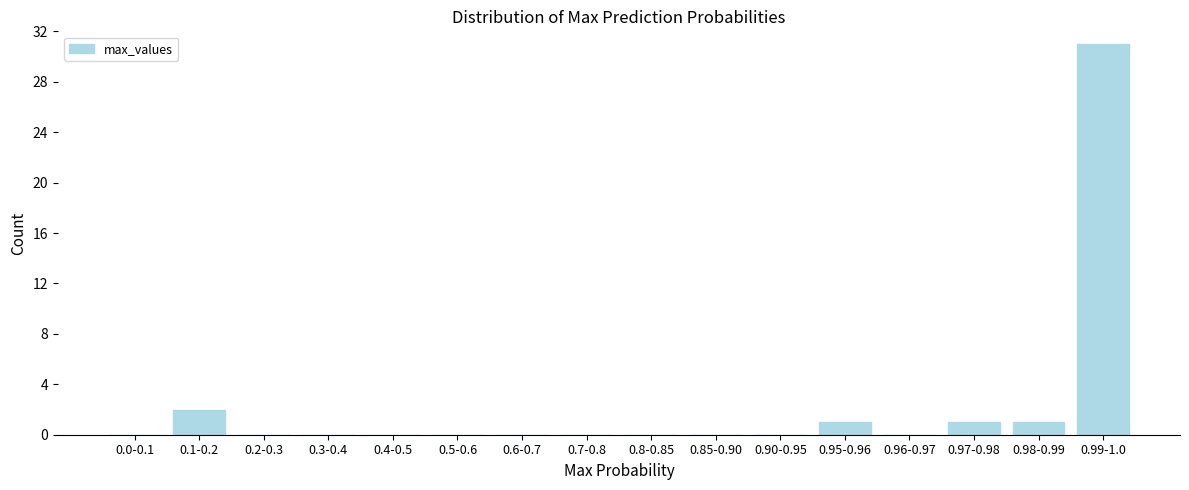

Reading right to left, transcribe all the data shown in this chart.

0.99-1.0=31	0.98-0.99=1	0.97-0.98=1	0.96-0.97=0	0.95-0.96=1	0.90-0.95=0	0.85-0.90=0	0.8-0.85=0	0.7-0.8=0	0.6-0.7=0	0.5-0.6=0	0.4-0.5=0	0.3-0.4=0	0.2-0.3=0	0.1-0.2=2	0.0-0.1=0